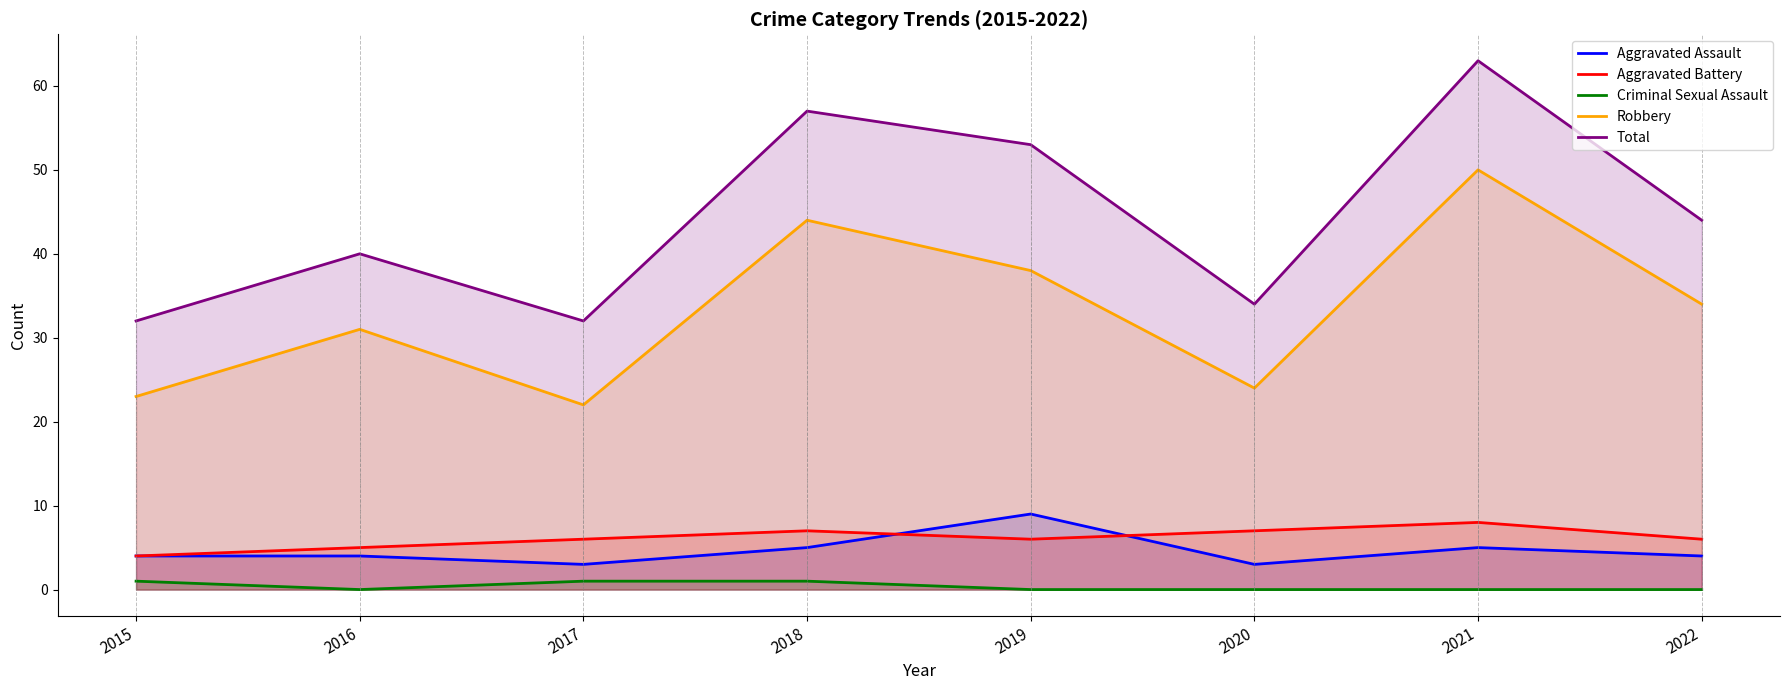

Does the chart display data point markers on the line(s)?

No